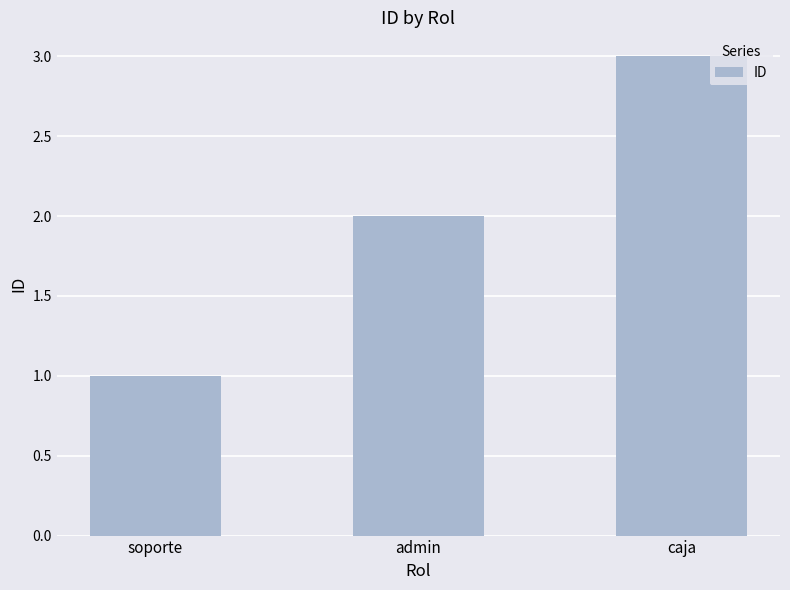

Which category has the lowest value across all series?

soporte